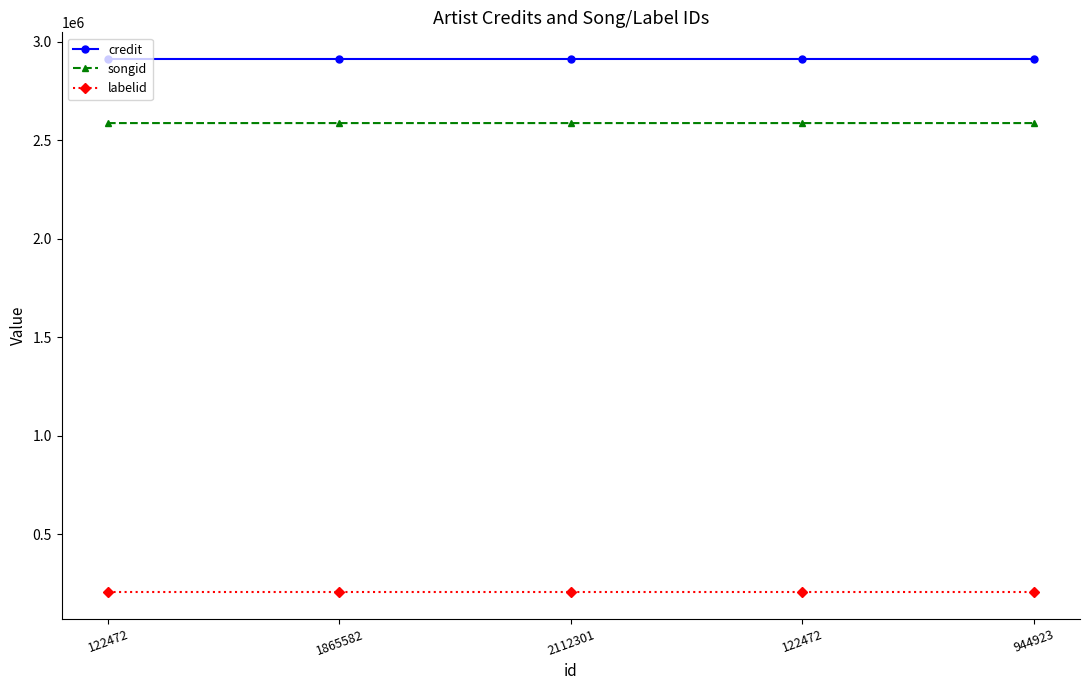

List the labels in order of labelid value, smallest first.

122472, 1865582, 2112301, 122472, 944923